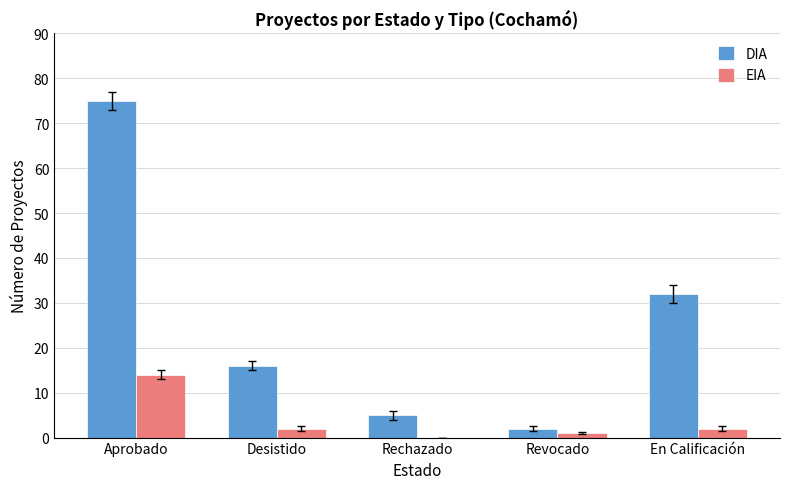

What are all the series names shown in the legend?

DIA, EIA